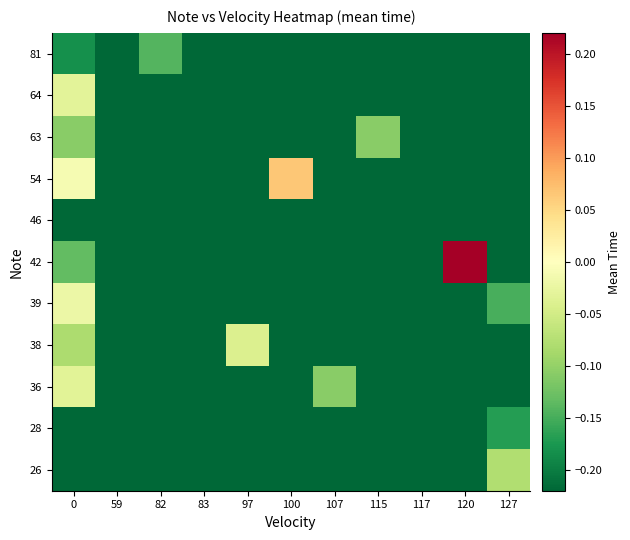

Count the number of data series in this chart.

11